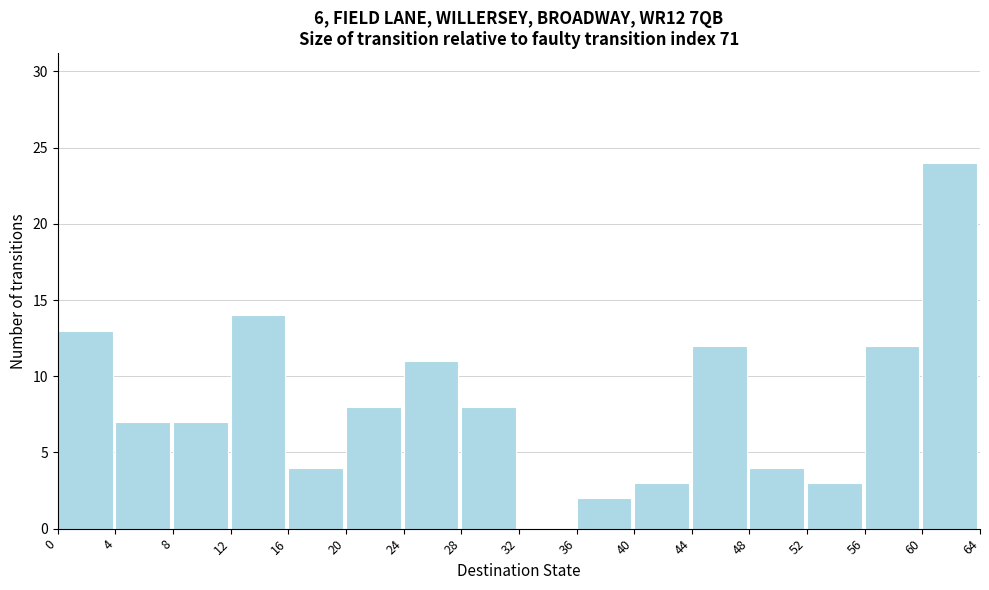

Which range on the x-axis has the tallest bar?

60 to 64